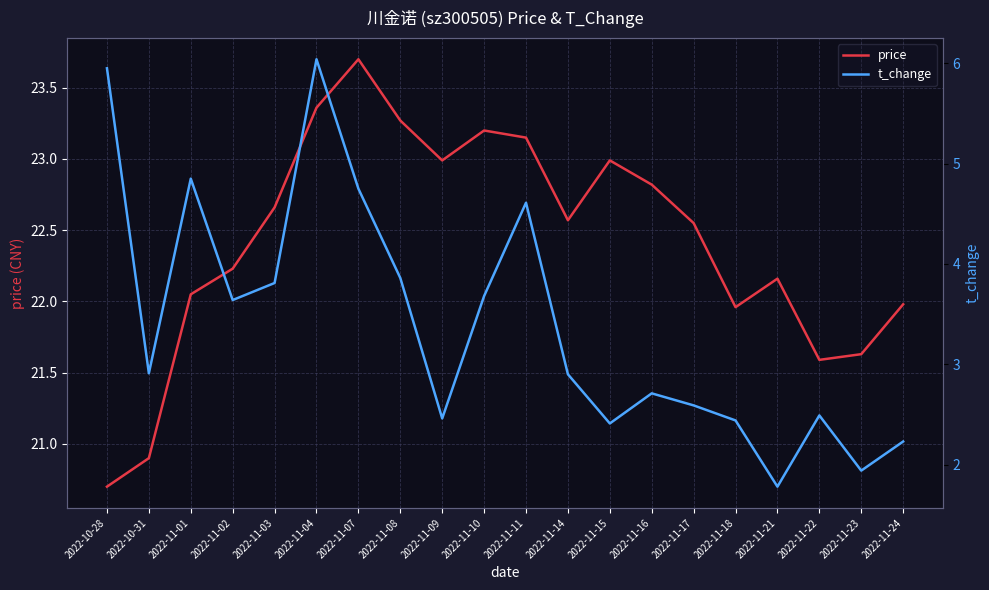

Is the value of t_change at 2022-11-04 greater than the value of price at 2022-11-18?

No